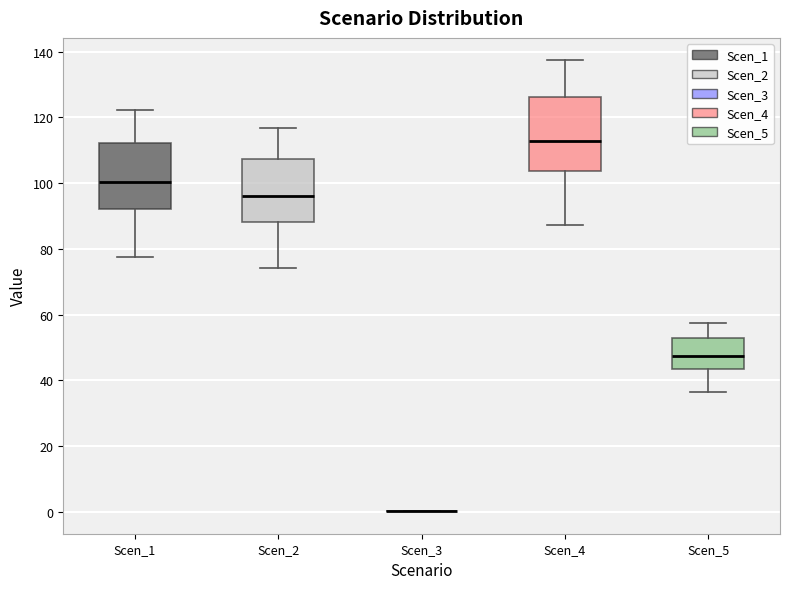

Reading left to right, transcribe this box plot: for each box, give where its median line is, the range the box spans, and where its two whiskers end, as read against the y-axis. The values are not printed on the chart, so give them approximately, as read against the axis.

Scen_1: median 100, box 92 to 112, whiskers 78 to 122
Scen_2: median 96, box 88 to 108, whiskers 74 to 116
Scen_3: box collapsed to a line at 0, whiskers 0 to 0
Scen_4: median 112, box 104 to 126, whiskers 88 to 138
Scen_5: median 48, box 44 to 52, whiskers 36 to 58